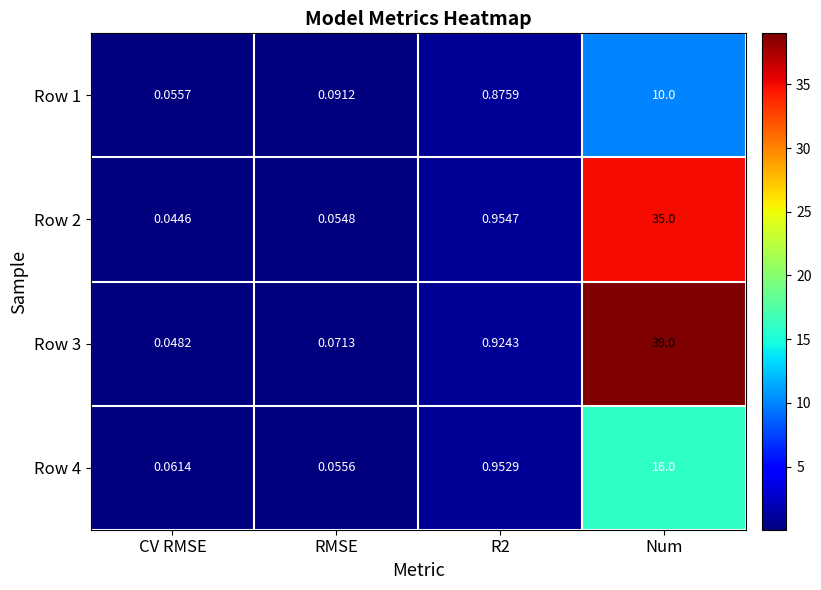

At which label does Row 3 reach its minimum?

CV RMSE